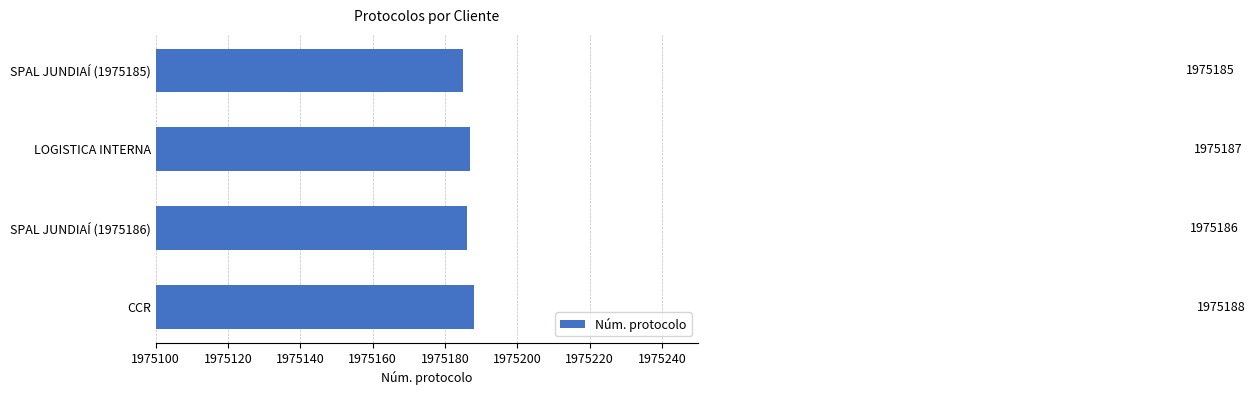

How many data points are less than 1975187?

2